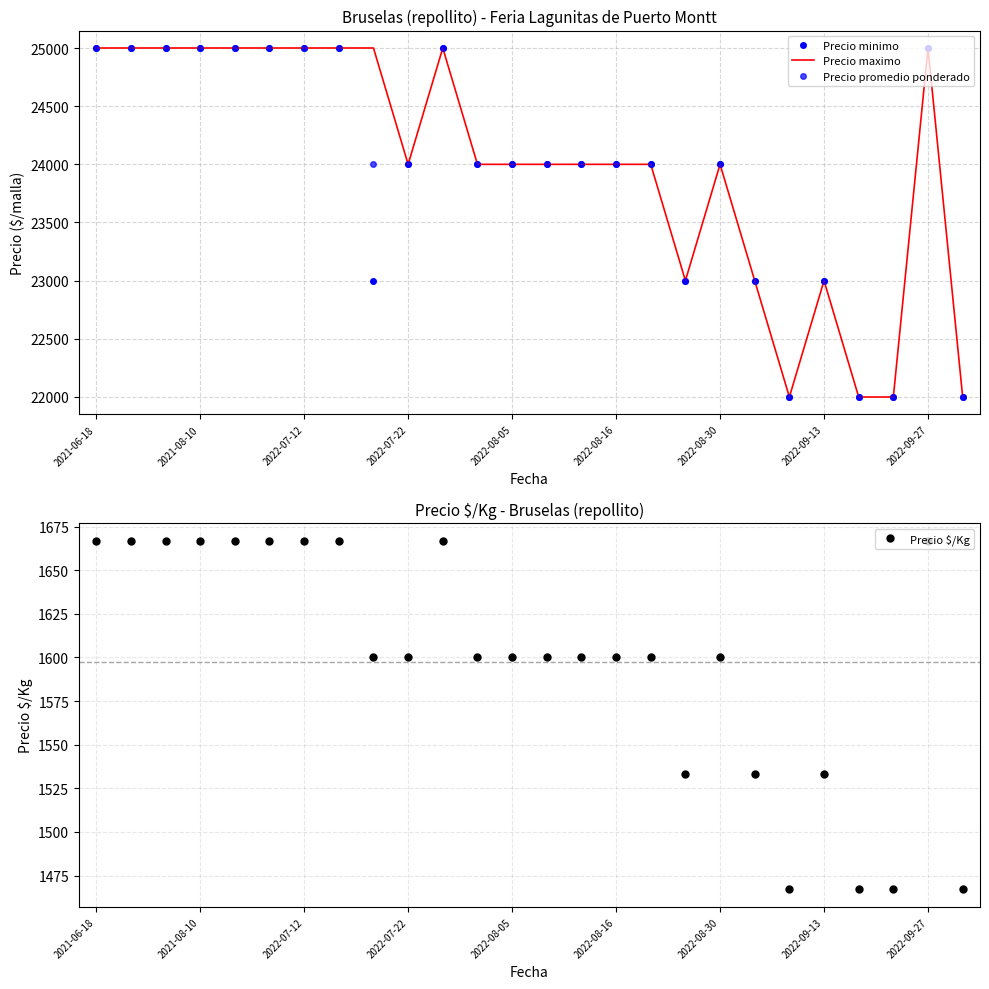

True or false: Precio maximo and Precio promedio ponderado intersect in this chart.

False